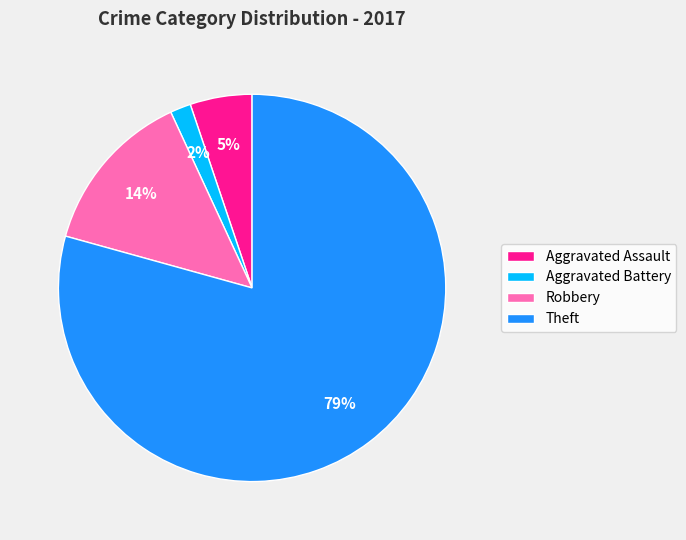

Combined, do Aggravated Battery and Aggravated Assault account for over 50%?

No